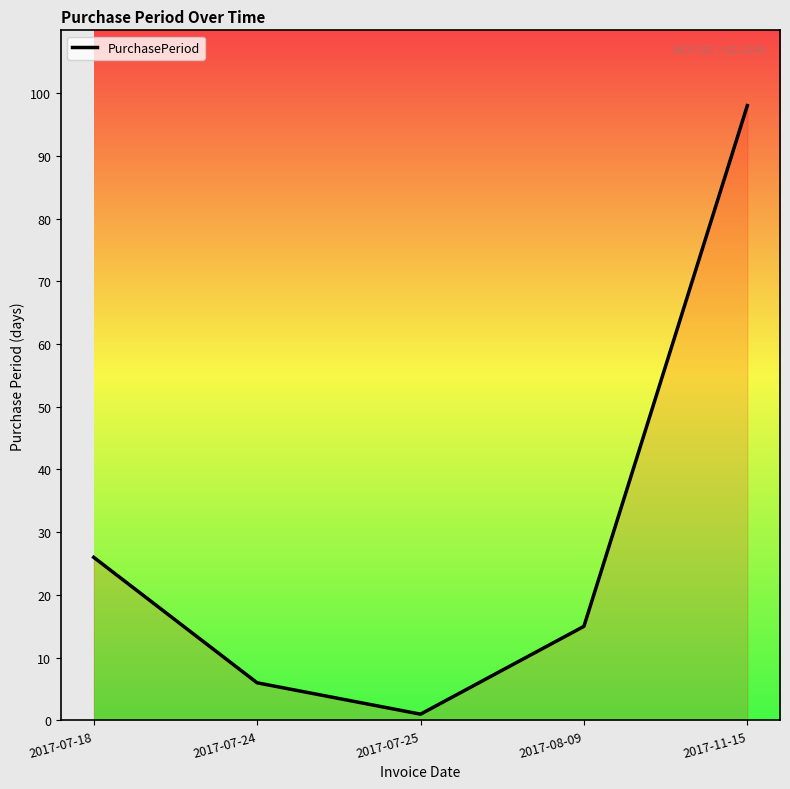

True or false: the data has more than 2 interior local peaks.

False